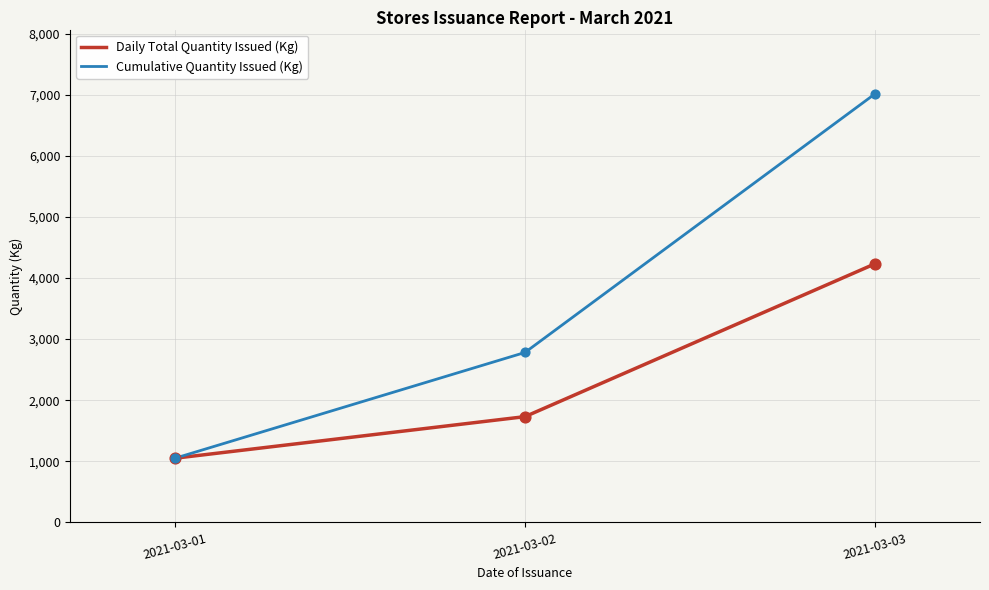

What are all the series names shown in the legend?

Daily Total Quantity Issued (Kg), Cumulative Quantity Issued (Kg)